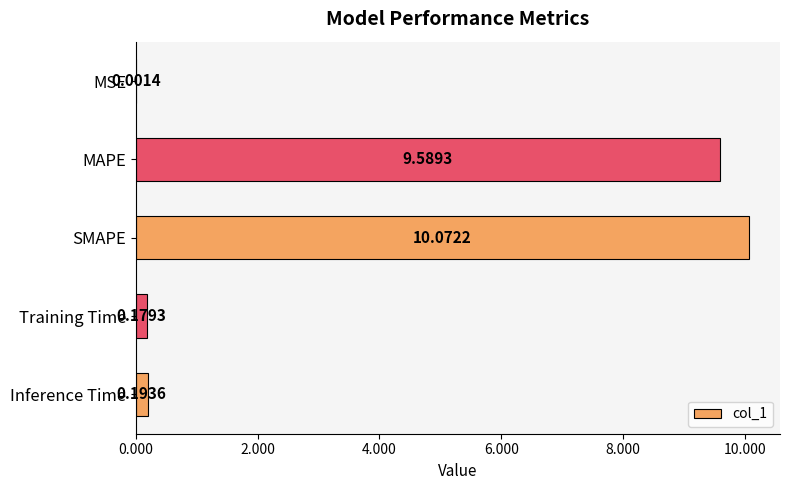

What is the sum of all values?

20.0